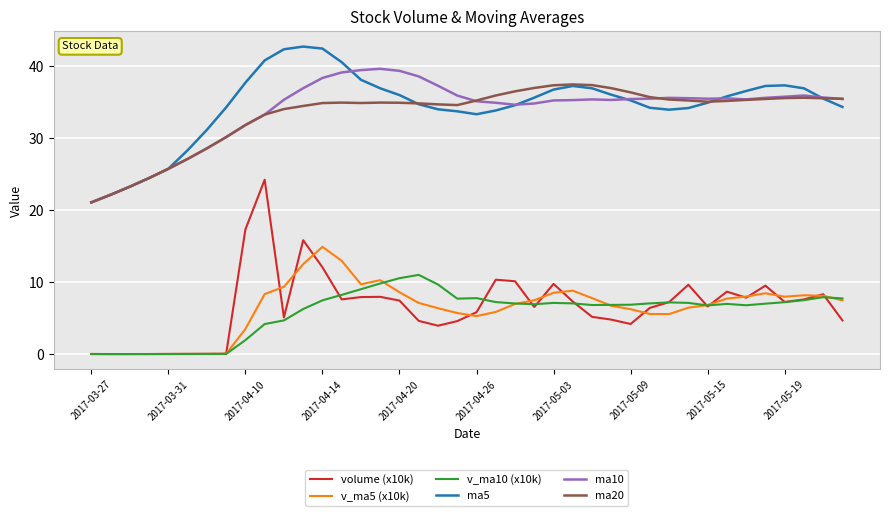

How many values in the volume (x10k) series are below 7?

20